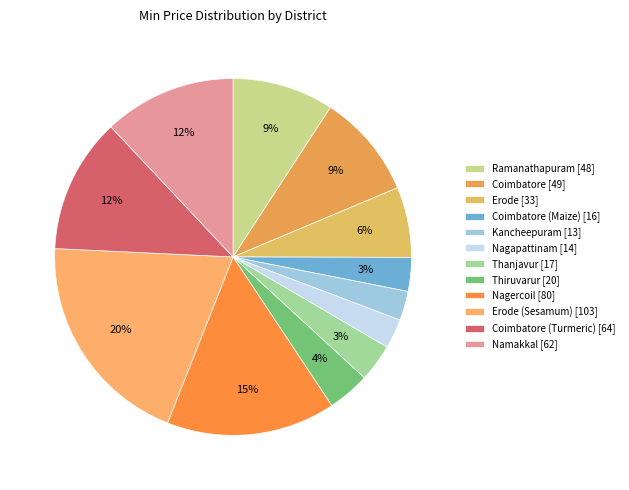

How many segments does this pie chart have?

12